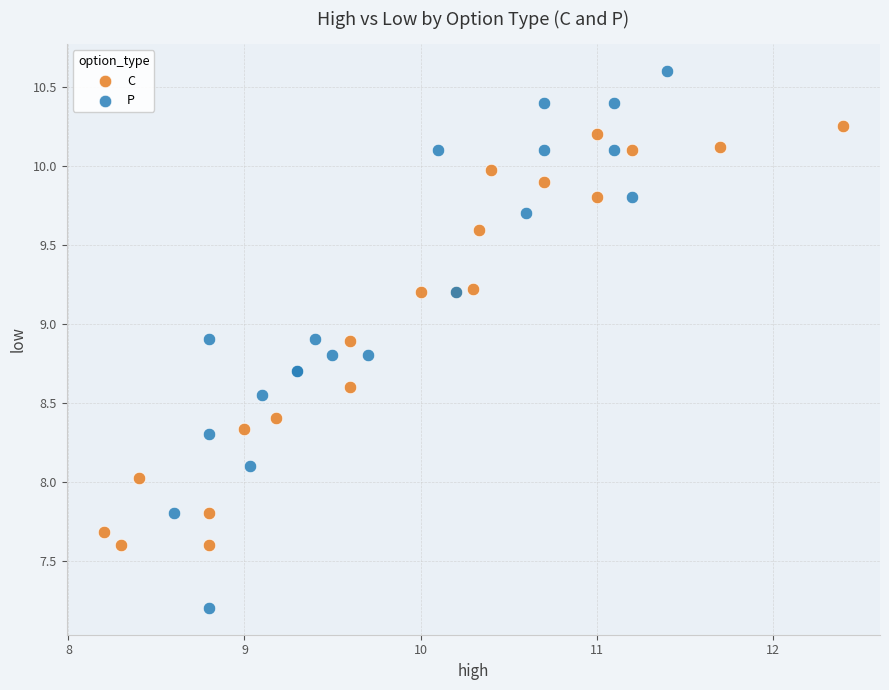

Which series contains the lowest Y value?

P